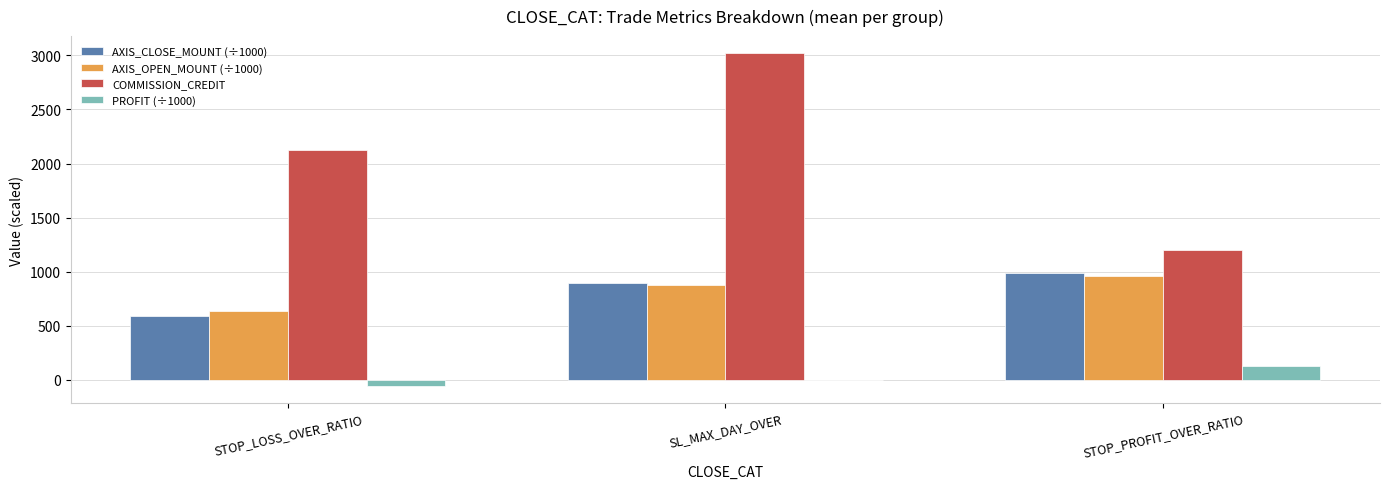

Is the value of AXIS_OPEN_MOUNT (÷1000) at STOP_LOSS_OVER_RATIO greater than the value of COMMISSION_CREDIT at STOP_PROFIT_OVER_RATIO?

No